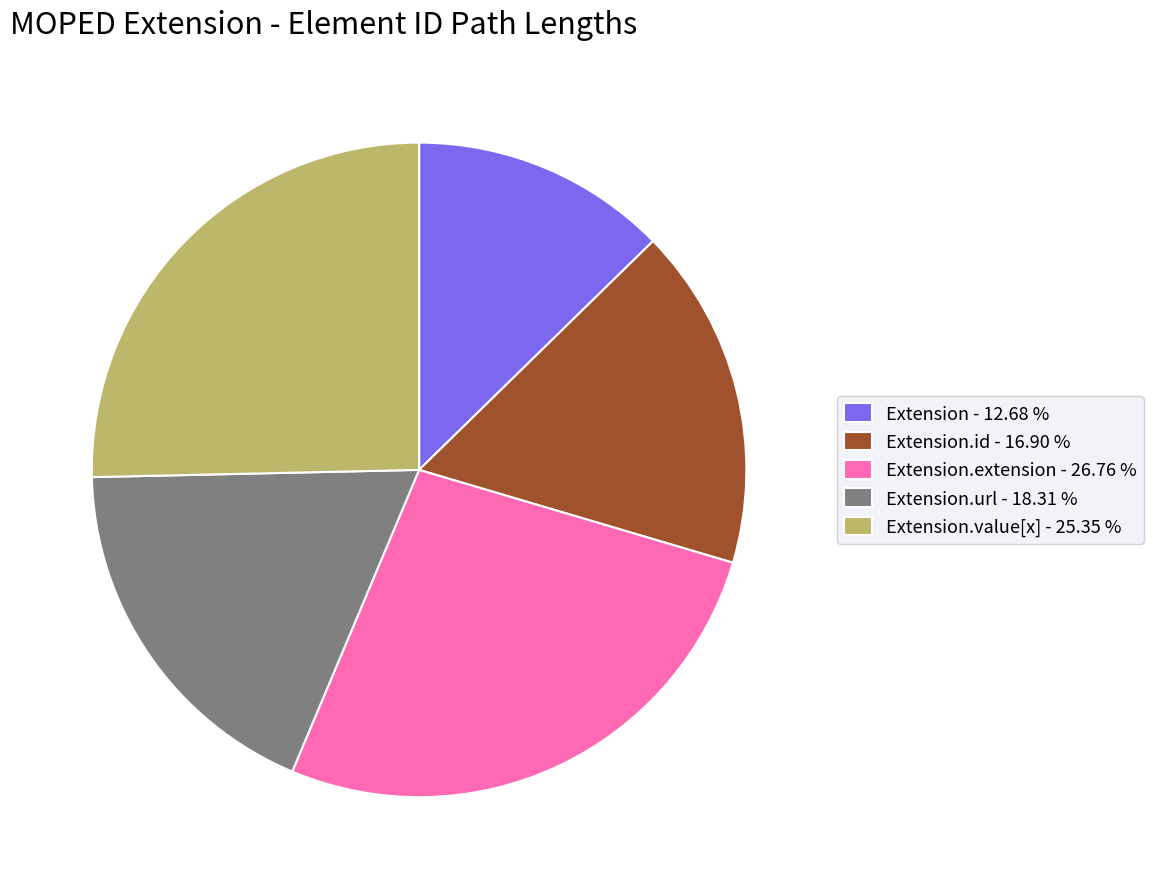

Is the sum of Extension.id - 16.90 % and Extension.extension - 26.76 % greater than half?

No